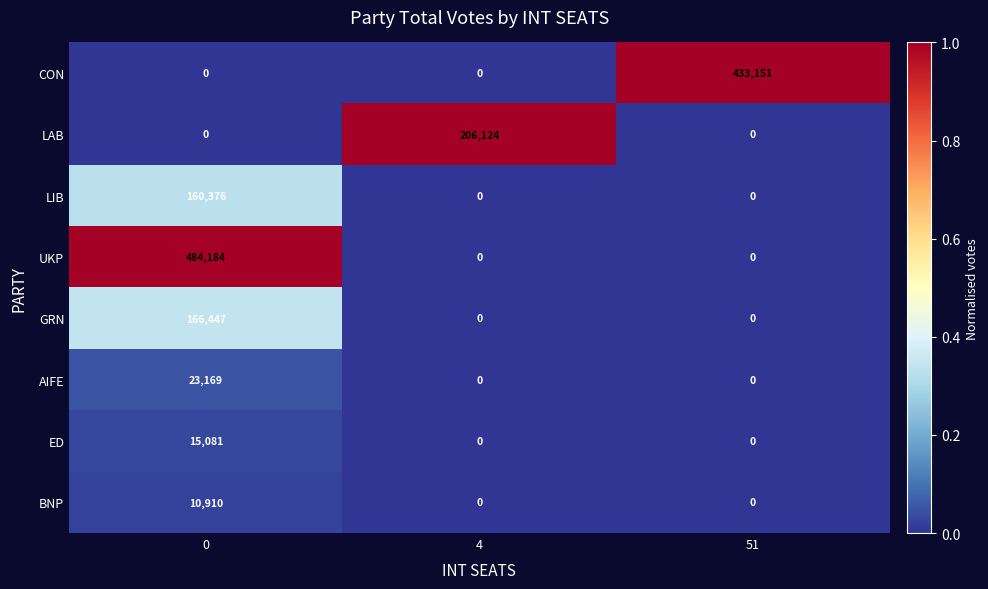

At how many categories does at least one series exceed 0?

3